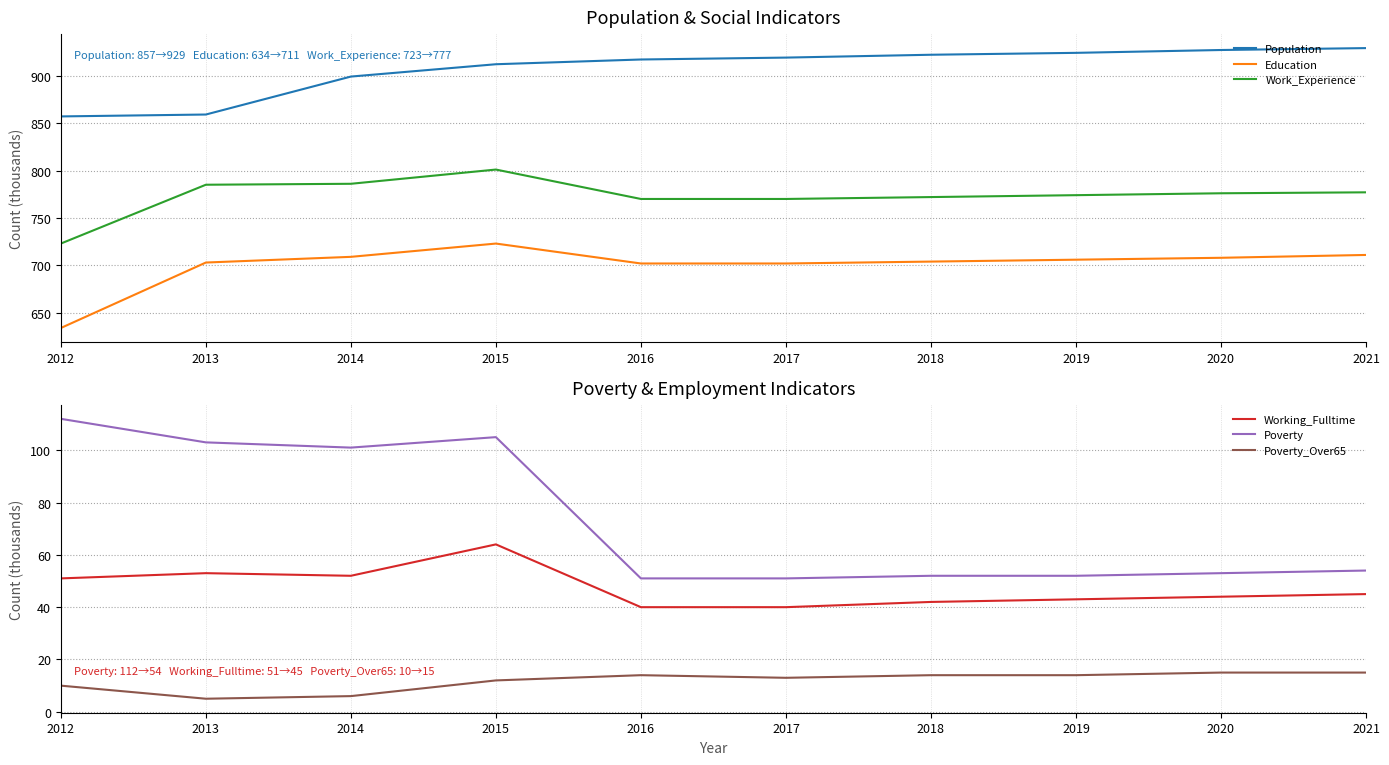

True or false: Poverty and Population cross at least once.

False